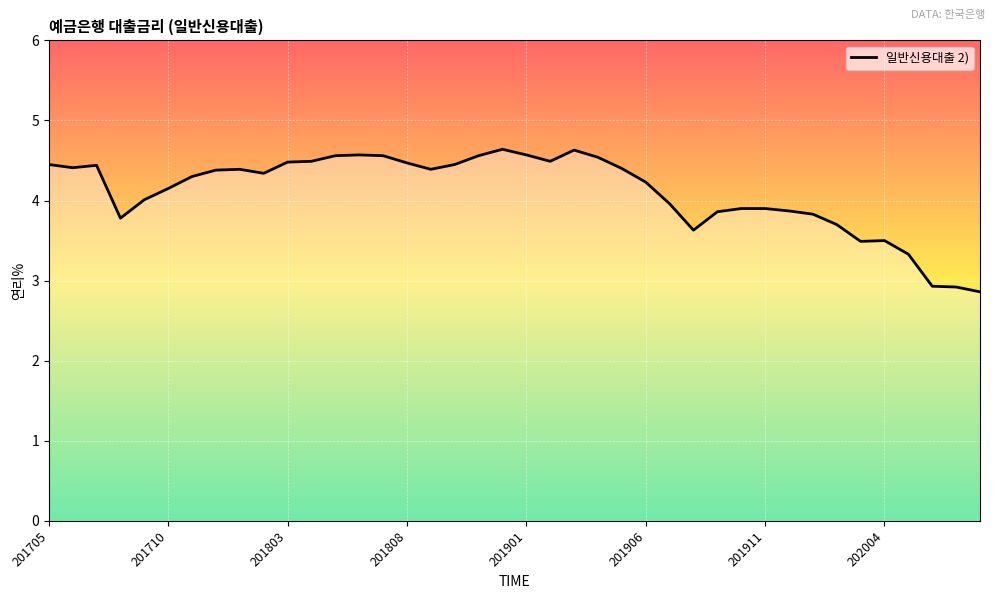

What is the difference between the maximum and minimum values?

1.8